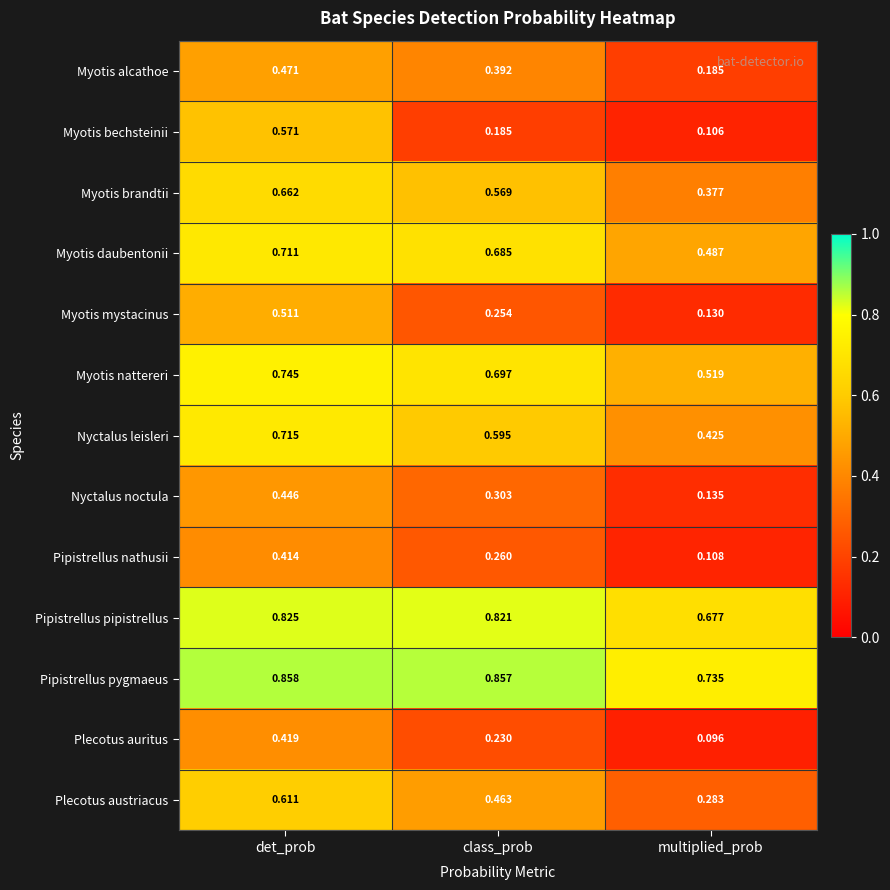

List the labels in order of Plecotus austriacus value, smallest first.

multiplied_prob, class_prob, det_prob